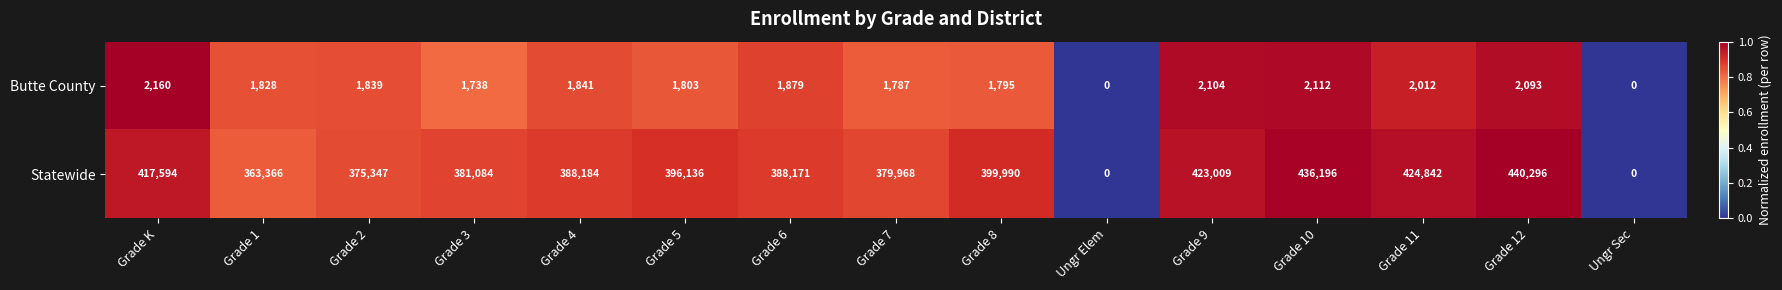

List the series in order of their overall mean, lowest first.

Butte County, Statewide